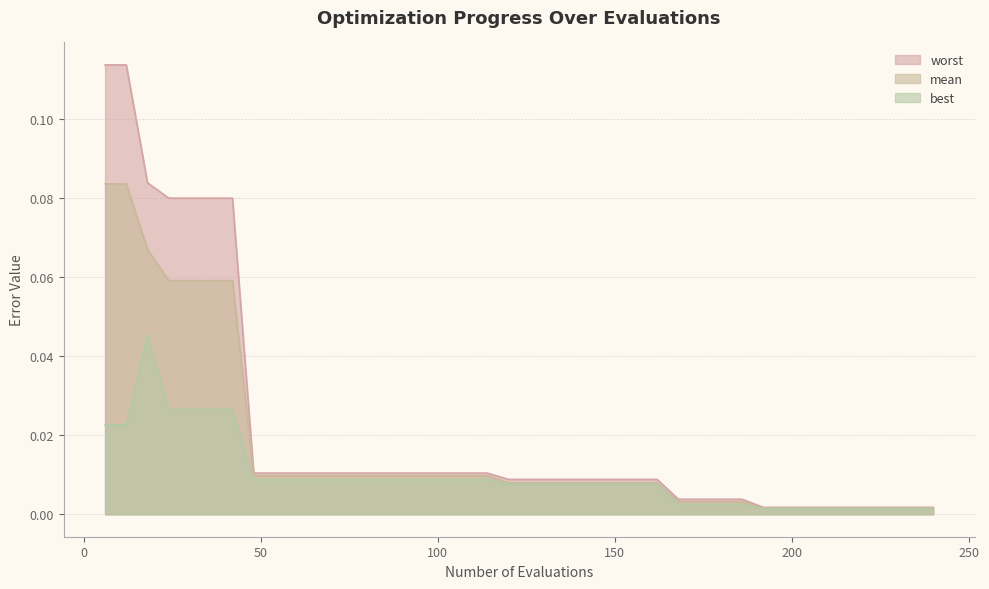

List the labels in order of mean value, largest first.

6, 12, 18, 24, 30, 36, 42, 48, 54, 60, 66, 72, 78, 84, 90, 96, 102, 108, 114, 120, 126, 132, 138, 144, 150, 156, 162, 168, 174, 180, 186, 192, 198, 204, 210, 216, 222, 228, 234, 240